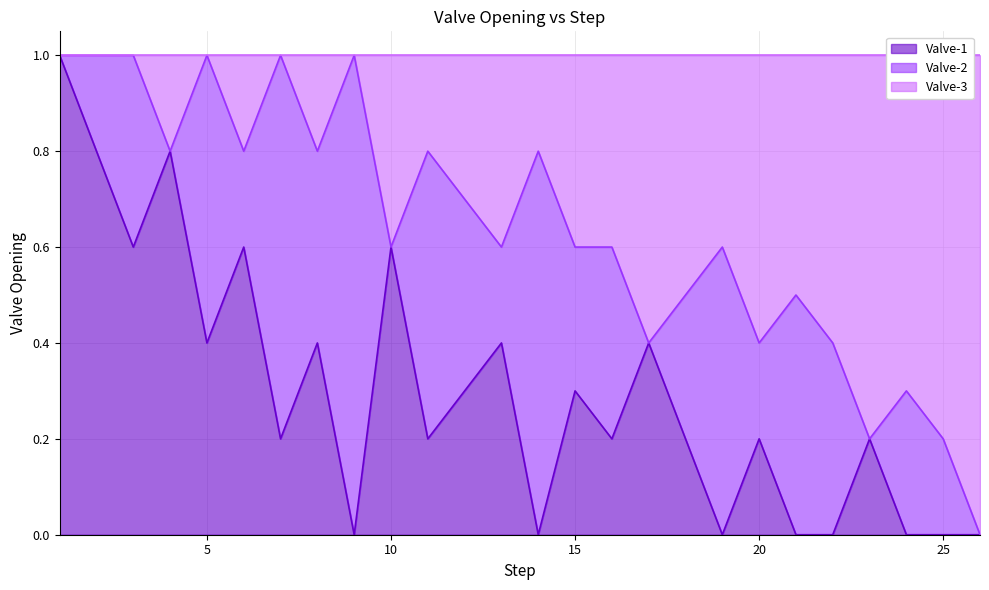

True or false: Valve-1 and Valve-3 cross at least once.

False